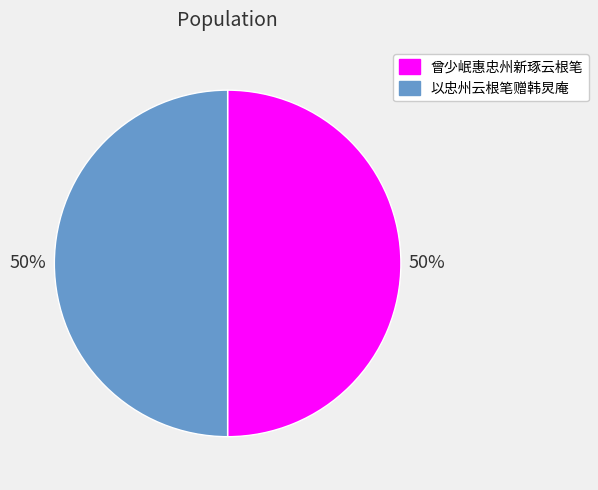

What is the ratio of the value at 曾少岷惠忠州新琢云根笔 to the value at 以忠州云根笔赠韩炅庵?

1.0